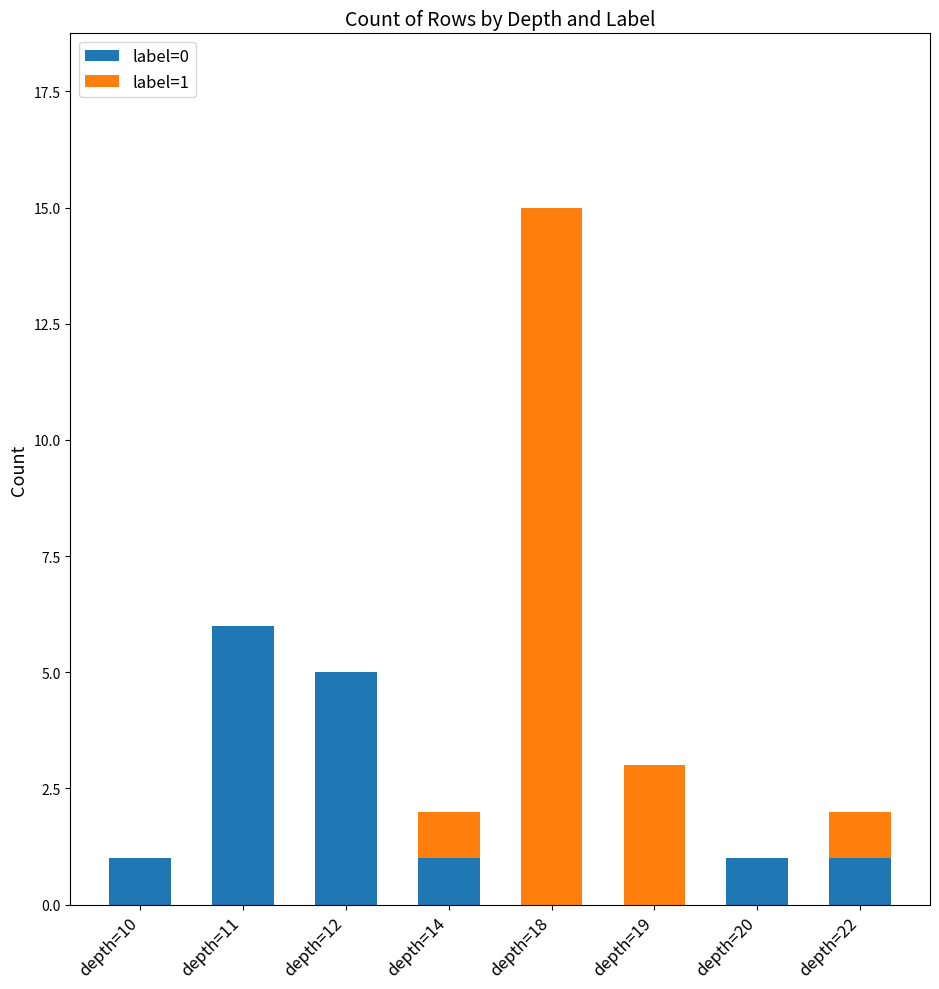

What is the total value across all series at depth=19?

3